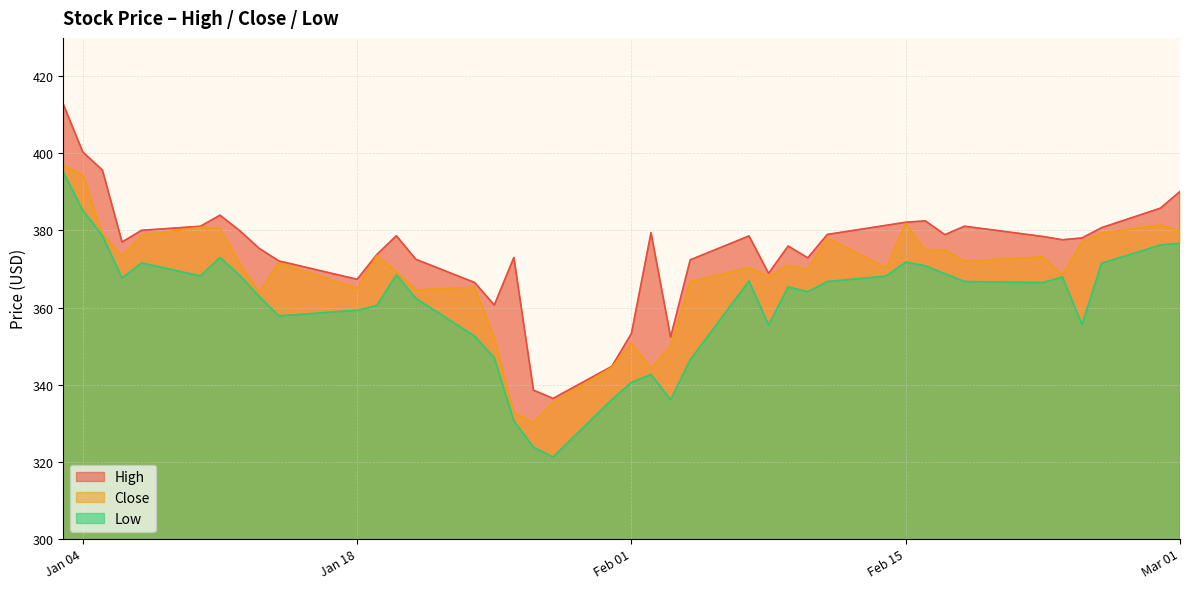

What is the highest value of the Close series?

396.8